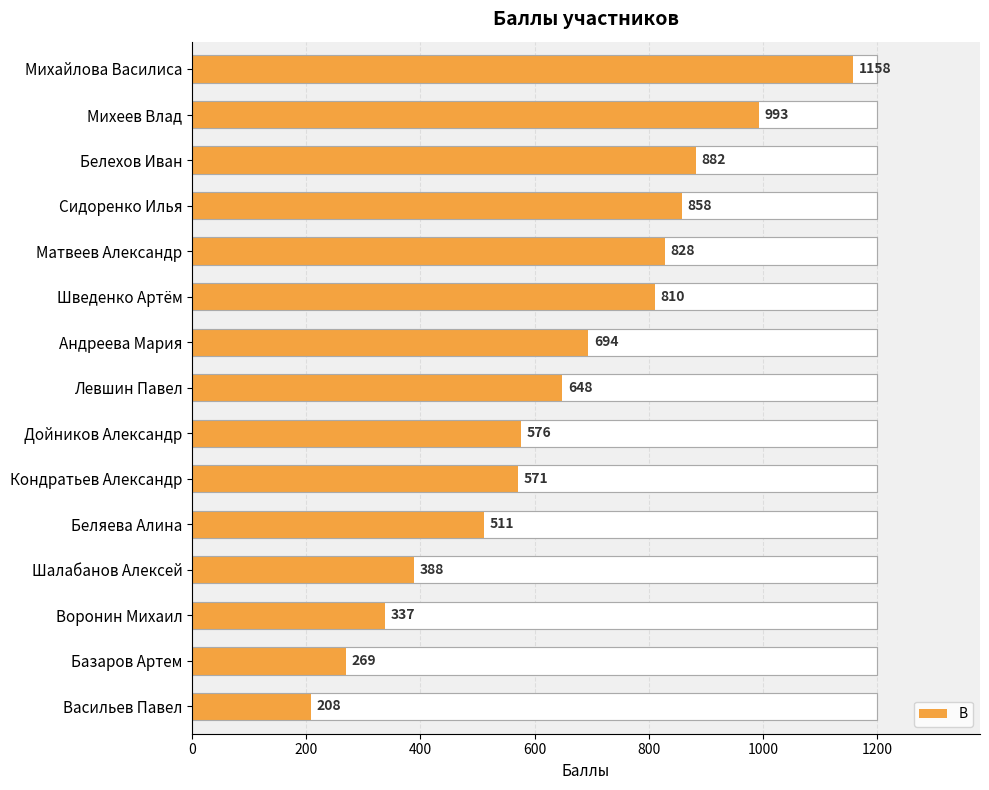

Reading top to bottom, list all the values displayed in this chart.

Михайлова Василиса=1158	Михеев Влад=993	Белехов Иван=882	Сидоренко Илья=858	Матвеев Александр=828	Шведенко Артём=810	Андреева Мария=694	Левшин Павел=648	Дойников Александр=576	Кондратьев Александр=571	Беляева Алина=511	Шалабанов Алексей=388	Воронин Михаил=337	Базаров Артем=269	Васильев Павел=208